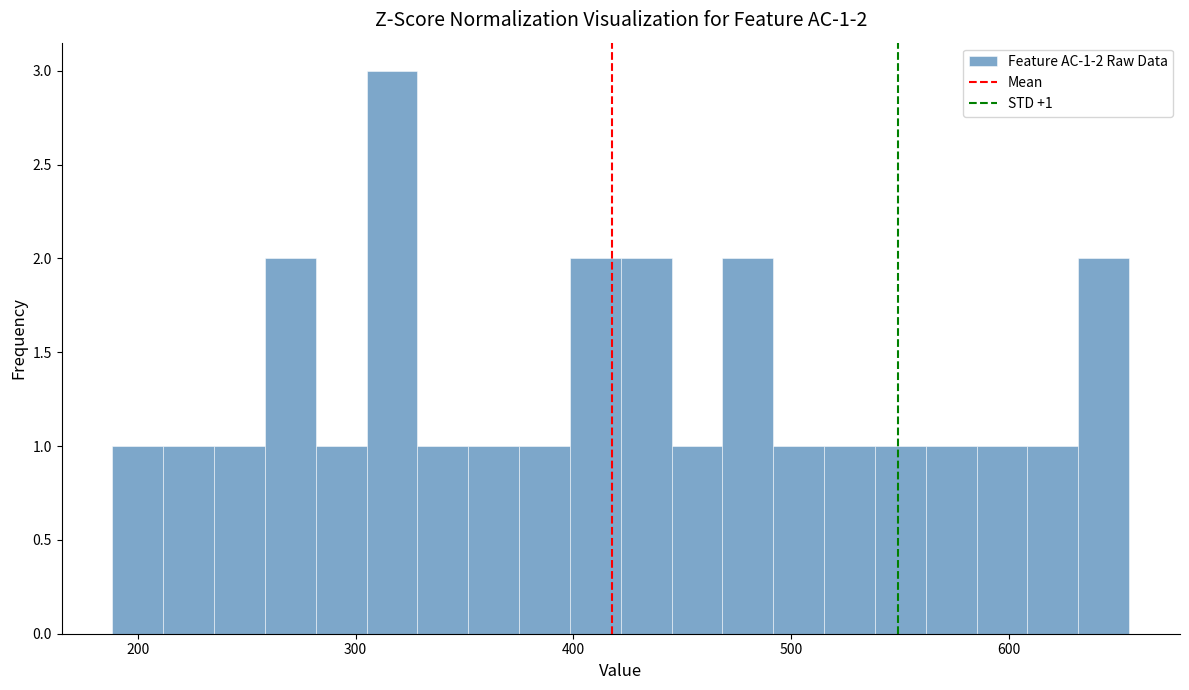

Read against the x-axis, roughly where is the centre of the tallest bar?

320